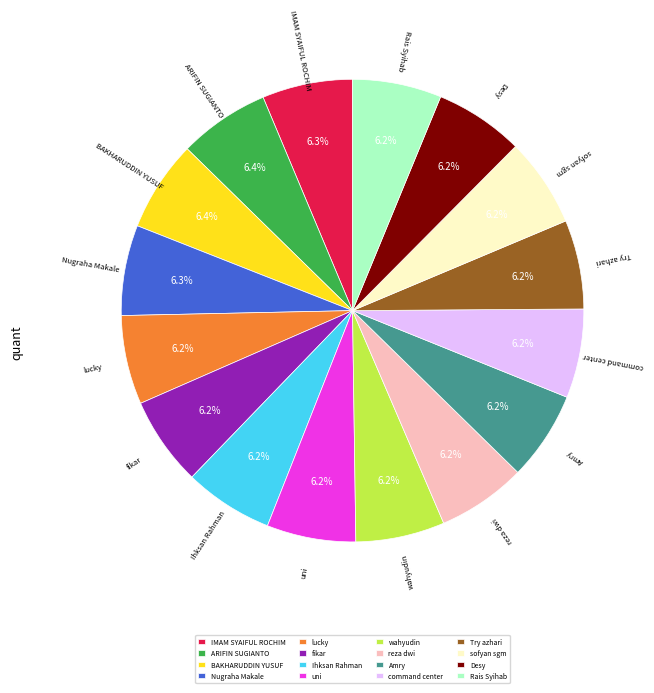

What portion of the pie excludes command center?

93.8%